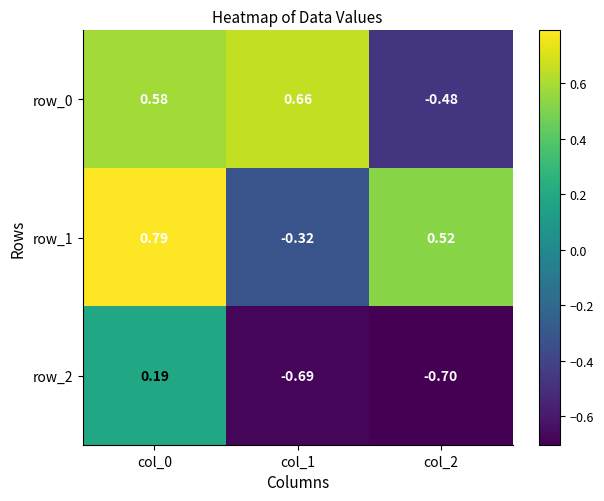

At which label does row_0 first exceed 0?

col_0